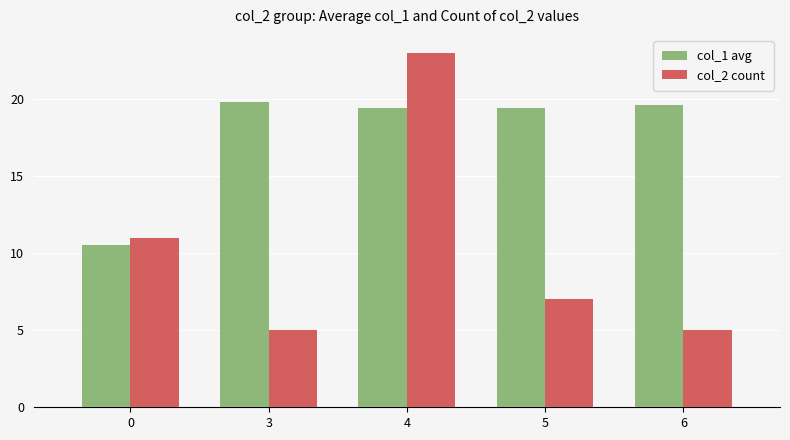

Is it true that col_1 avg equals 28.0 at 6?

False